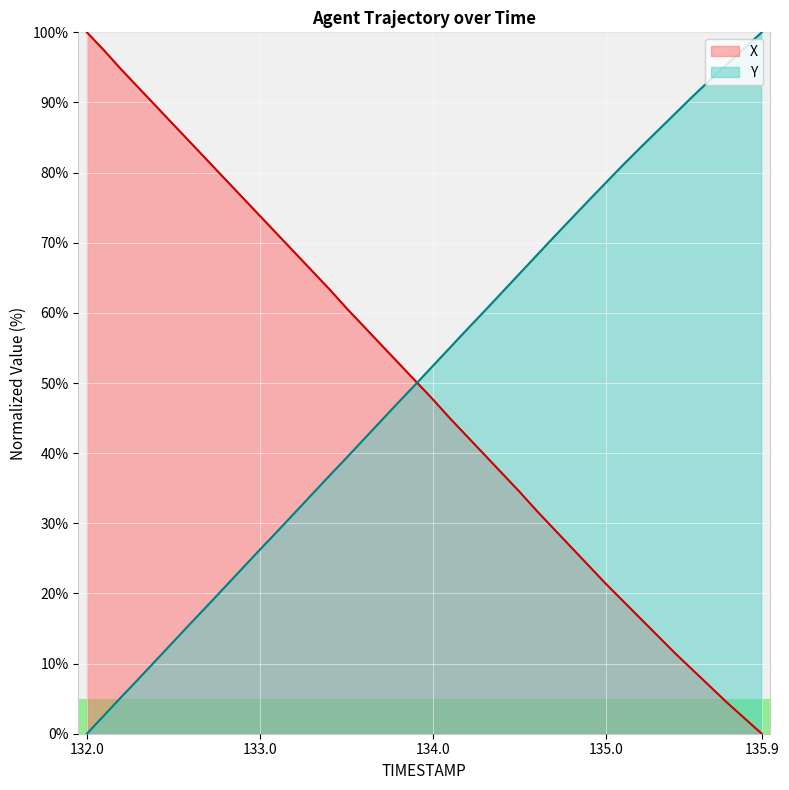

Reading right to left, what are all the values shown in this chart?

X: 0.0	2.2	4.4	6.8	9.1	11.5	13.9	16.4	18.9	21.4	24.0	26.6	29.2	31.8	34.5	37.1	39.7	42.3	44.9	47.7	50.3	52.9	55.5	58.1	60.7	63.4	66.0	68.6	71.2	73.8	76.4	79.0	81.6	84.2	86.8	89.5	92.1	94.7	97.4	100.0
Y: 100.0	97.8	95.5	93.2	90.8	88.4	86.0	83.6	81.1	78.6	76.0	73.4	70.9	68.2	65.6	63.0	60.3	57.7	55.1	52.5	49.8	47.2	44.6	42.0	39.3	36.7	34.1	31.5	28.8	26.3	23.6	21.0	18.4	15.8	13.1	10.5	7.9	5.3	2.6	0.0